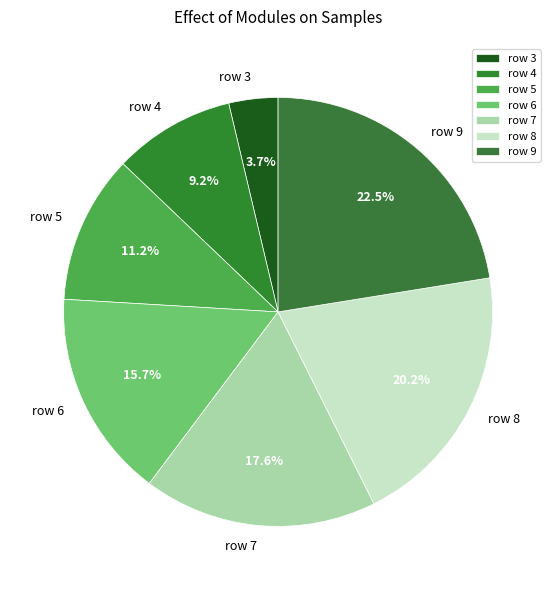

To the nearest percent, what is the average slice percentage?

14%